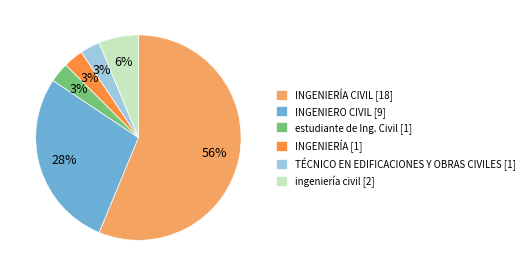

Does any single category account for the majority?

Yes